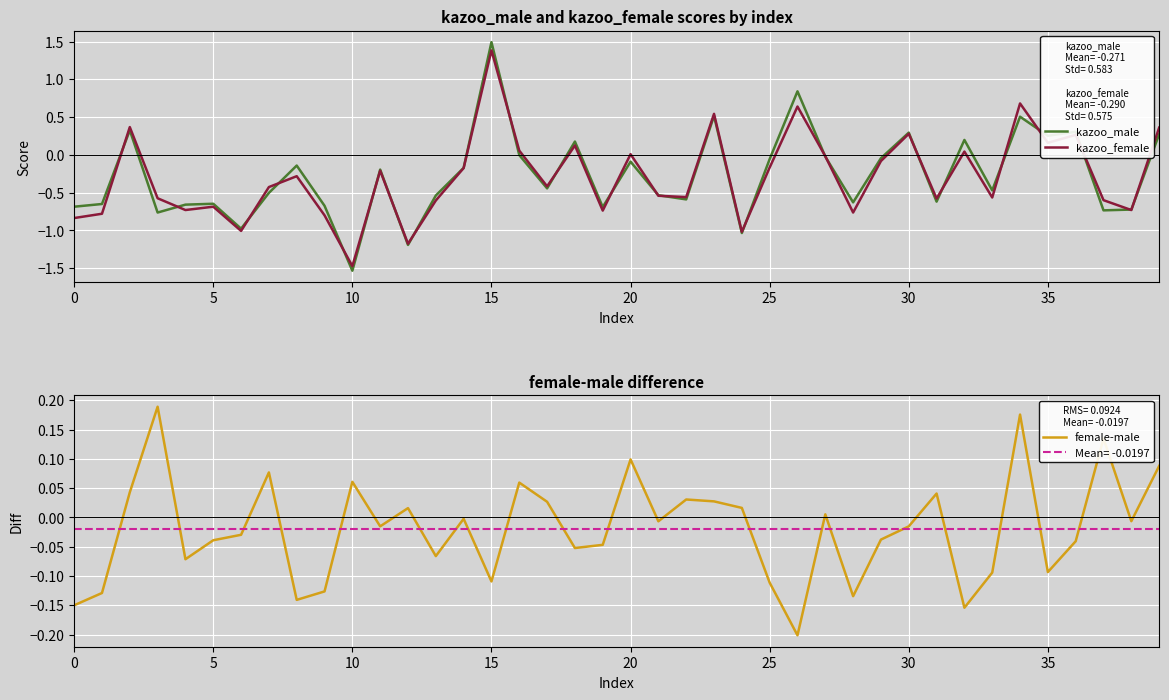

What is the highest value of the kazoo_male series?

1.5